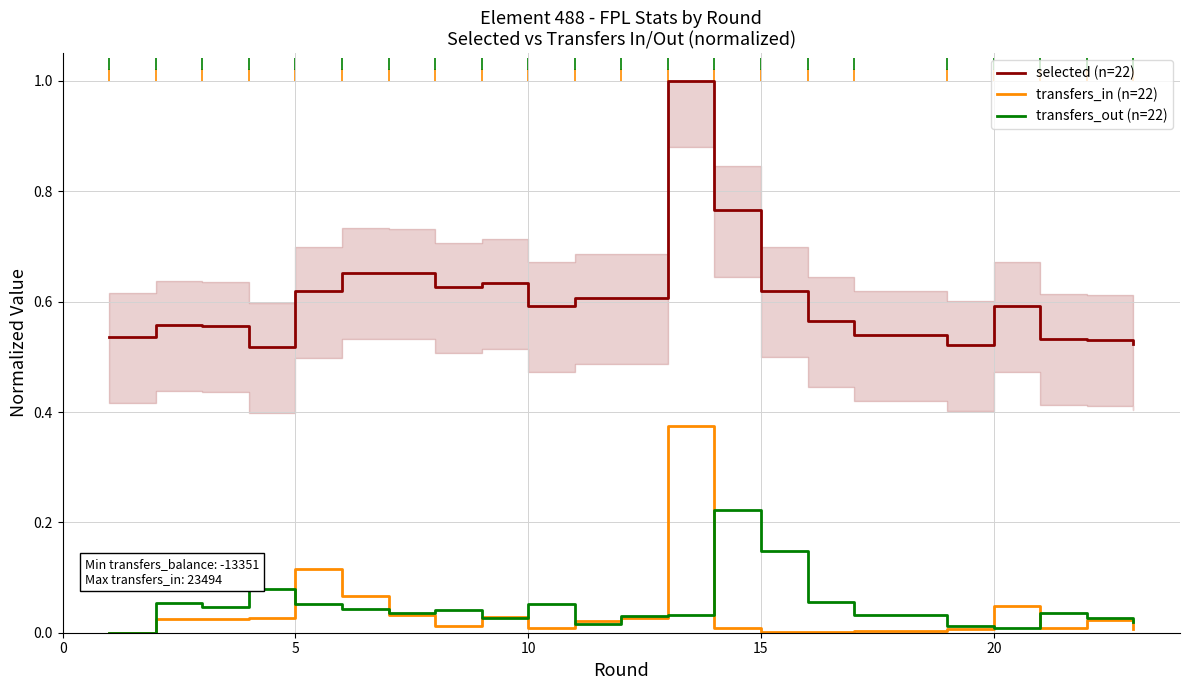

At how many categories does at least one series exceed 0?

22